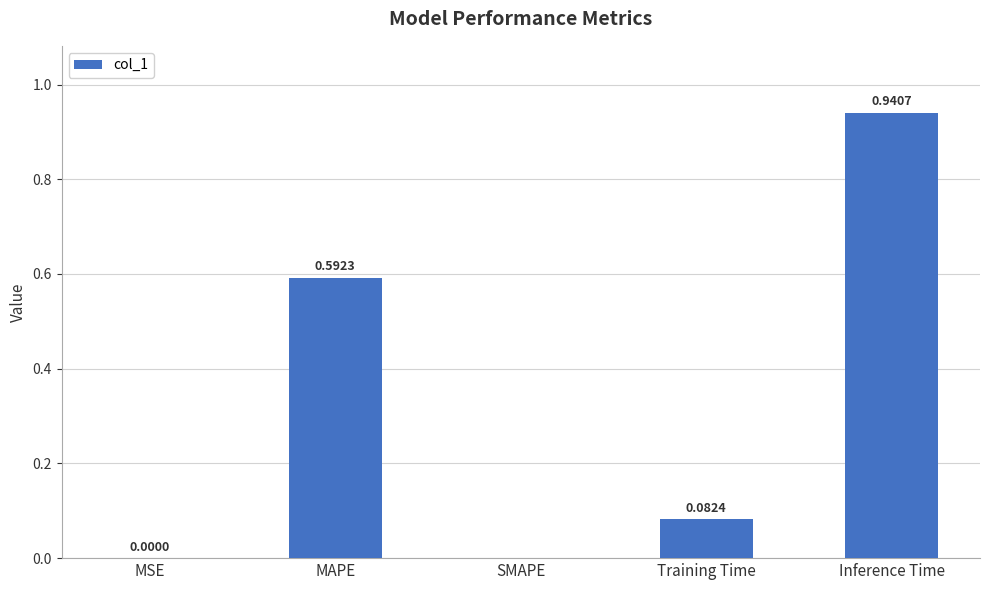

What is the sum of all values?

1.6